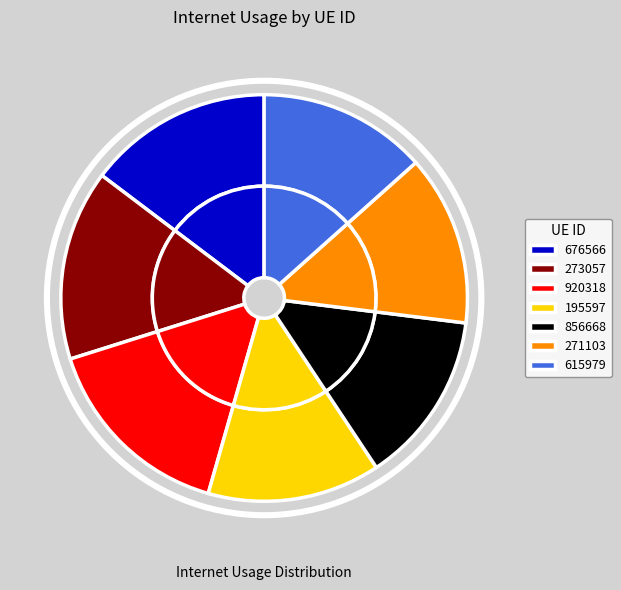

The 615979 slice represents 28% of the pie. True or false?

False